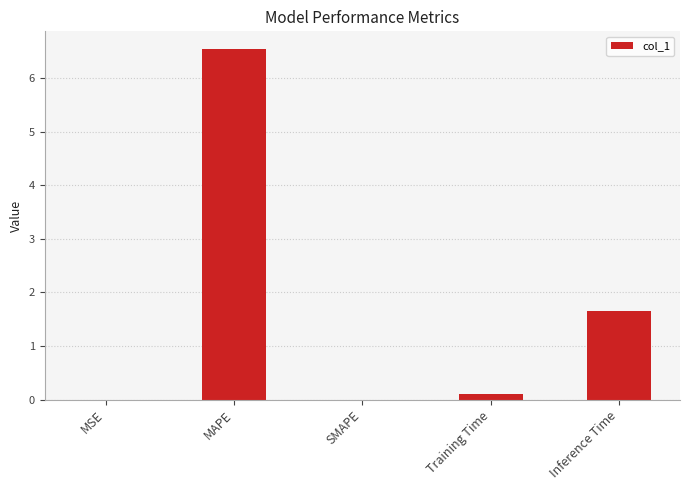

What is the sum of all values?

8.3